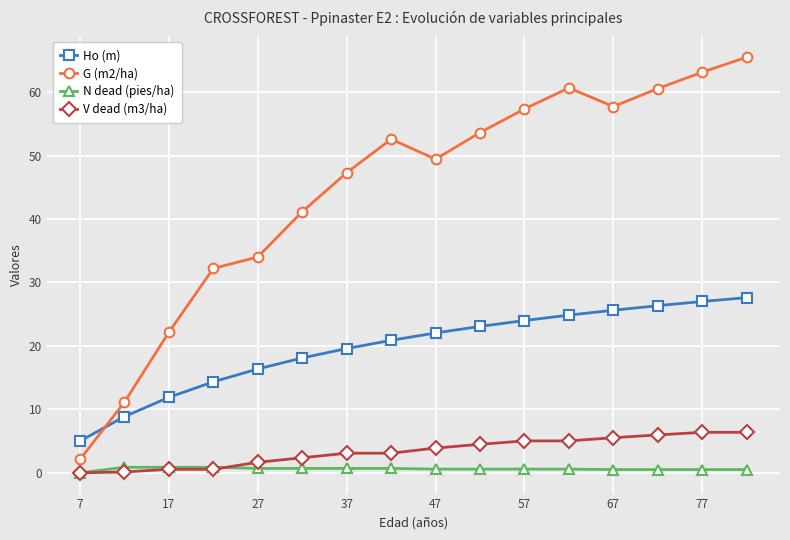

How many interior local valleys does the G (m2/ha) series have?

2